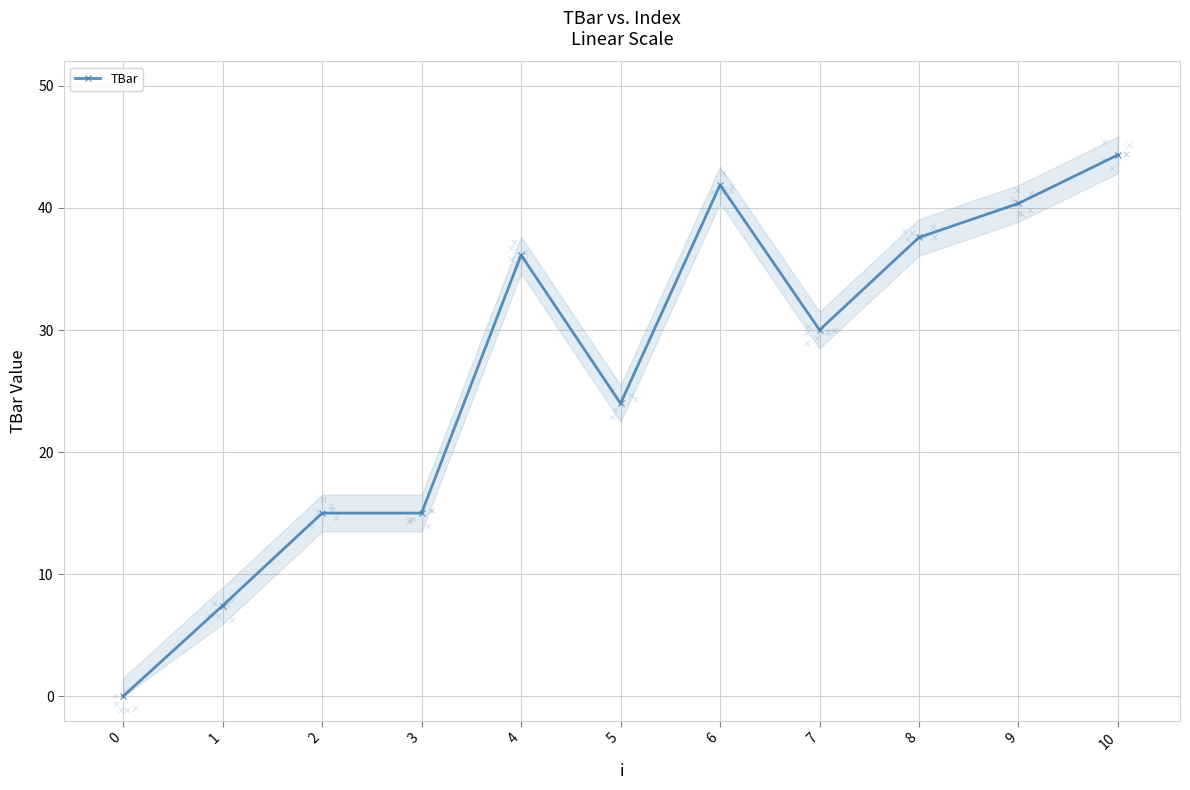

Approximately how many times larger is the value at 7 compared to 4?

0.8